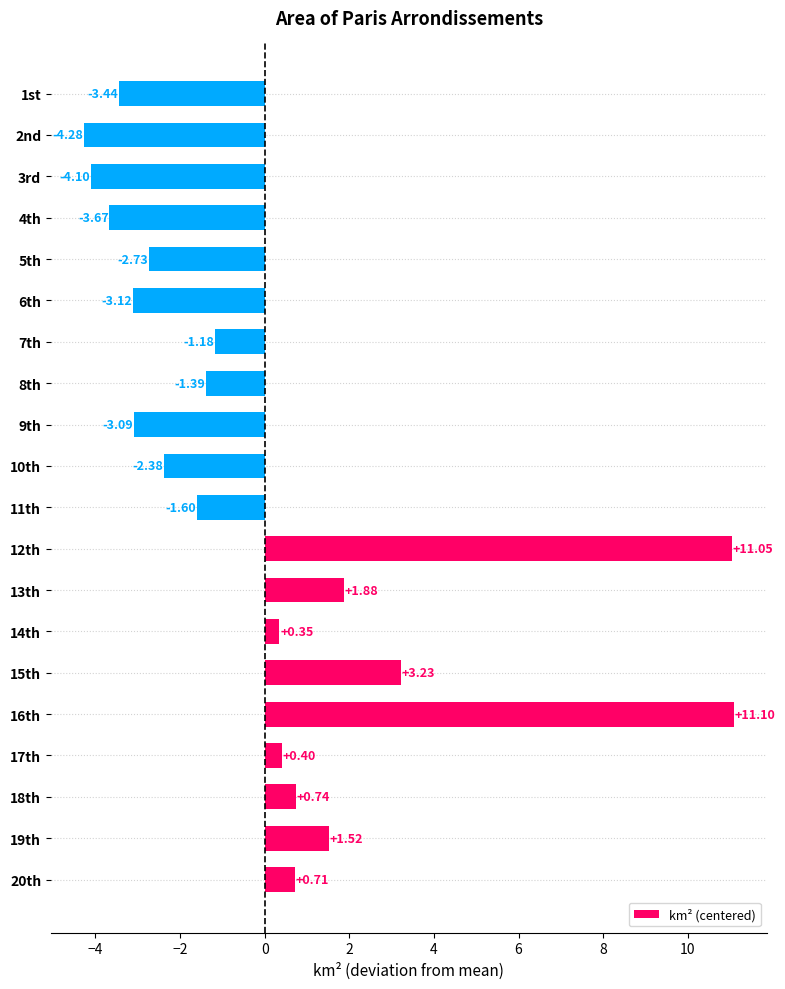

What is the minimum value shown in the chart?

-4.3